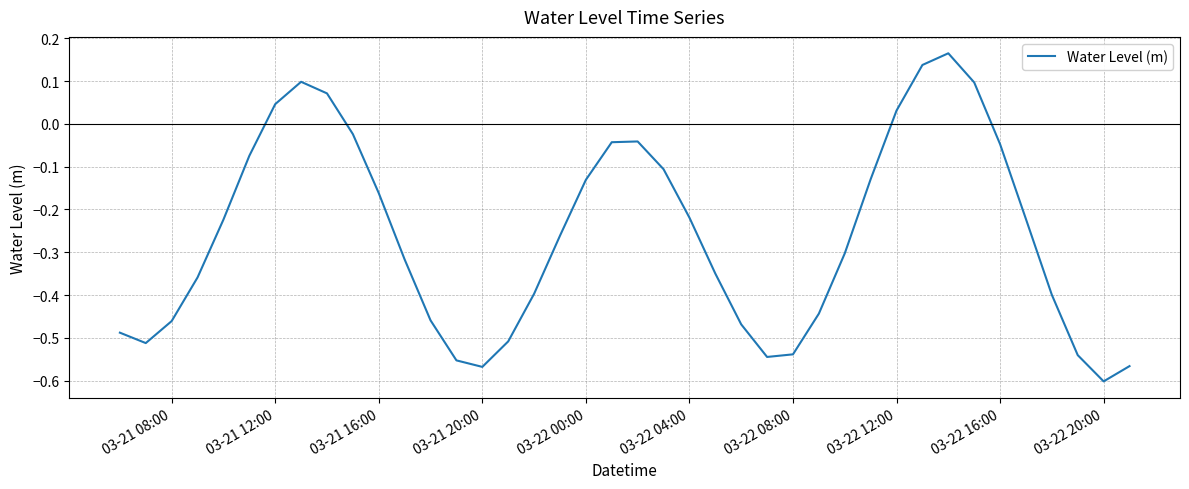

How many lines are shown in the chart?

1